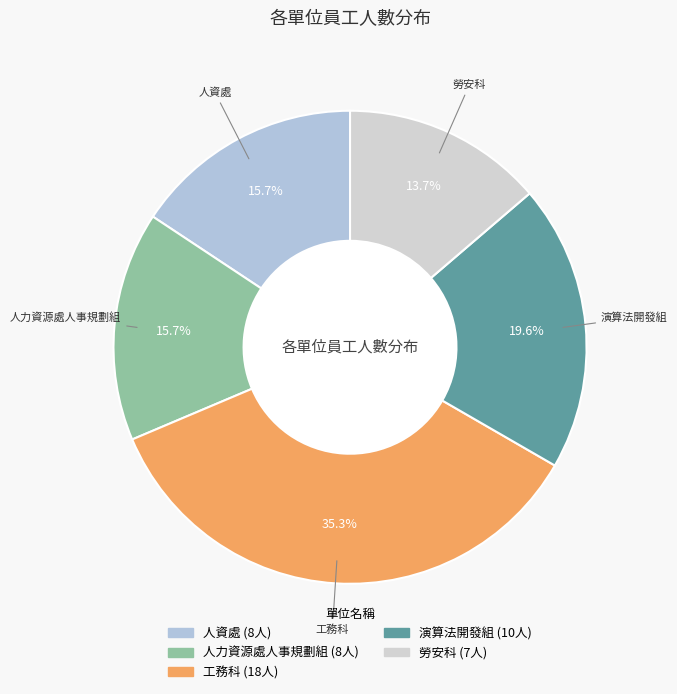

The 勞安科 slice represents 14% of the pie. True or false?

True